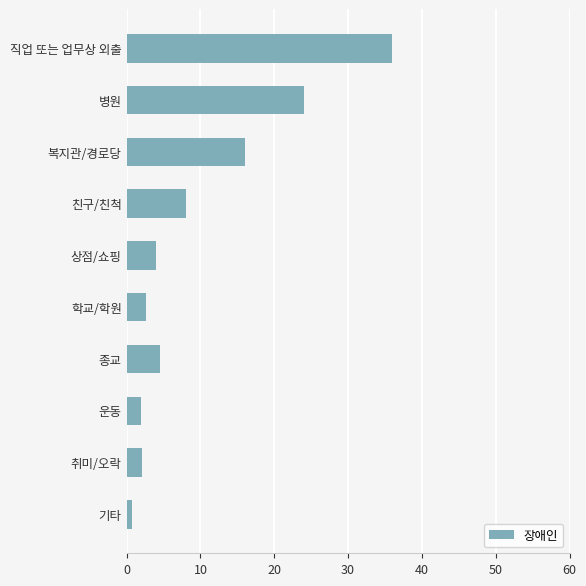

How many series are shown in this chart?

1